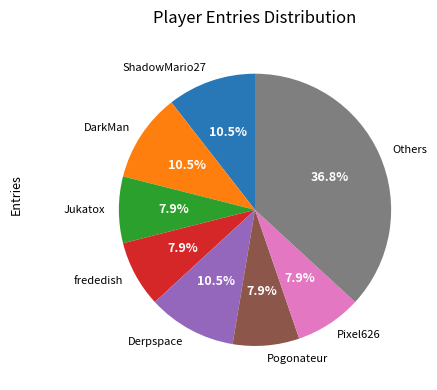

What percentage is NOT represented by Pogonateur?

92.1%